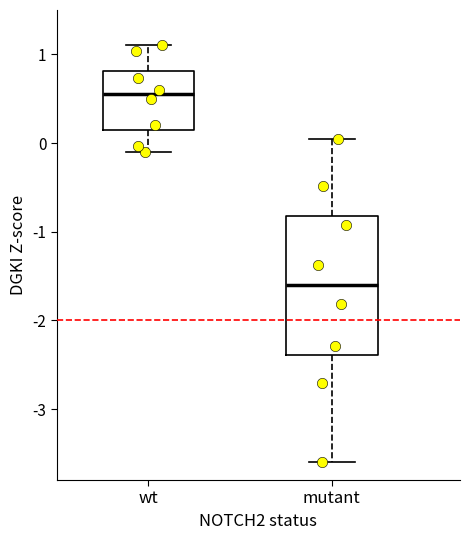

Where does the median line of the box for mutant sit on the y-axis? The values are not printed on the chart, so give them approximately, as read against the axis.

-1.6